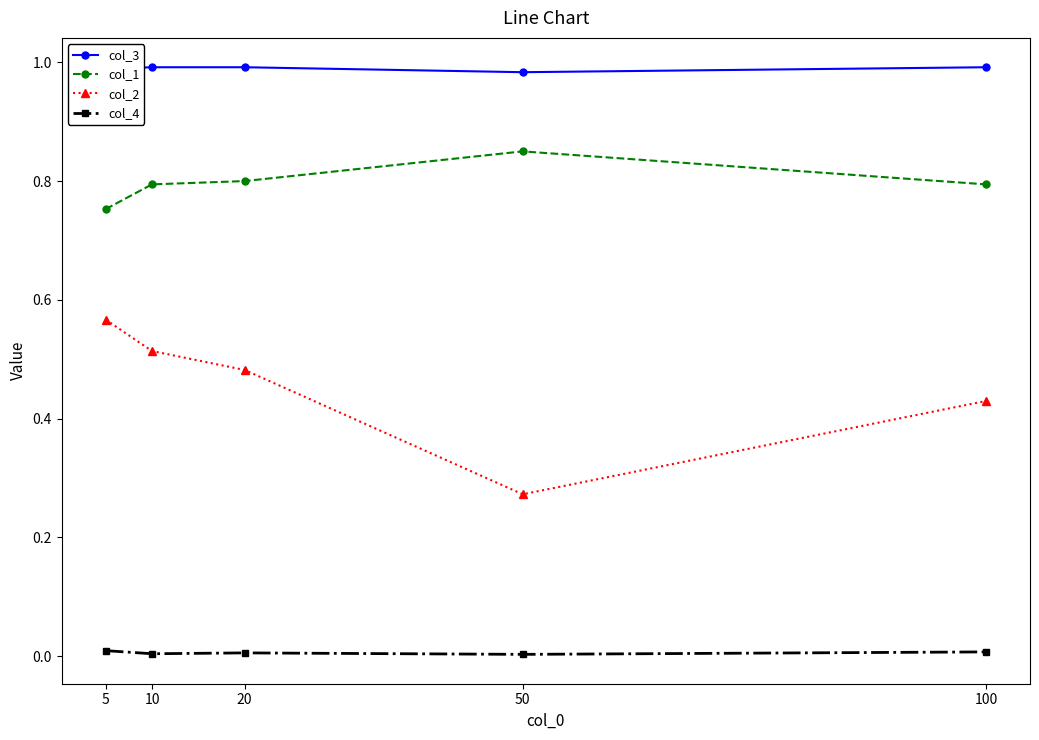

List the series in order of their overall mean, lowest first.

col_4, col_2, col_1, col_3